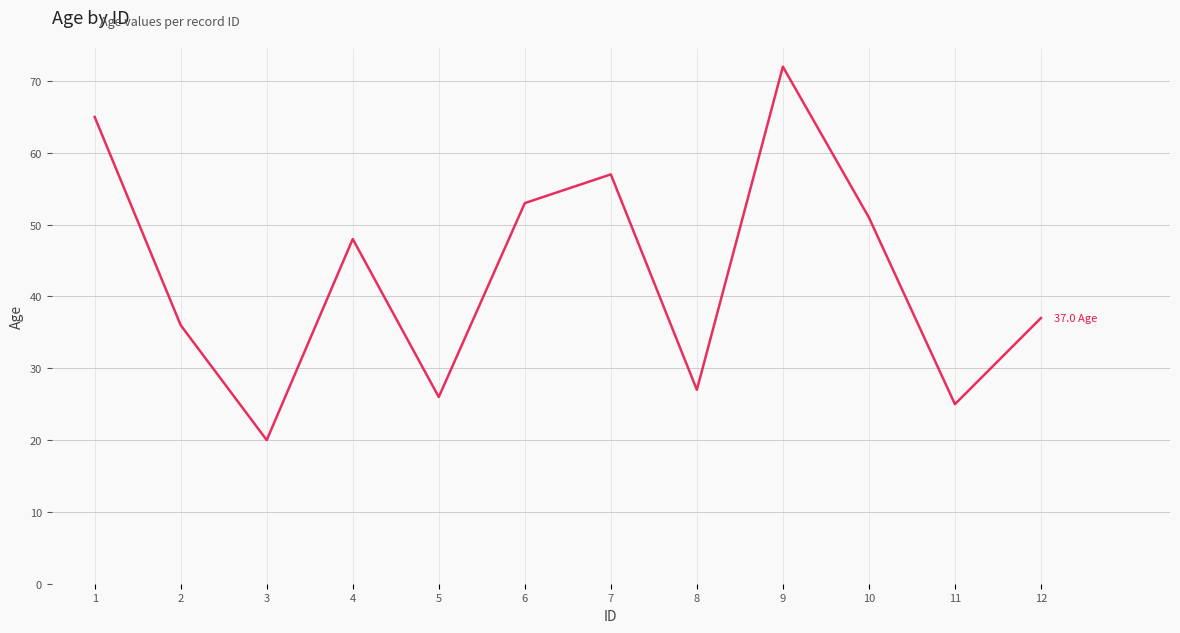

What is the difference between the values at 5 and 9?

46